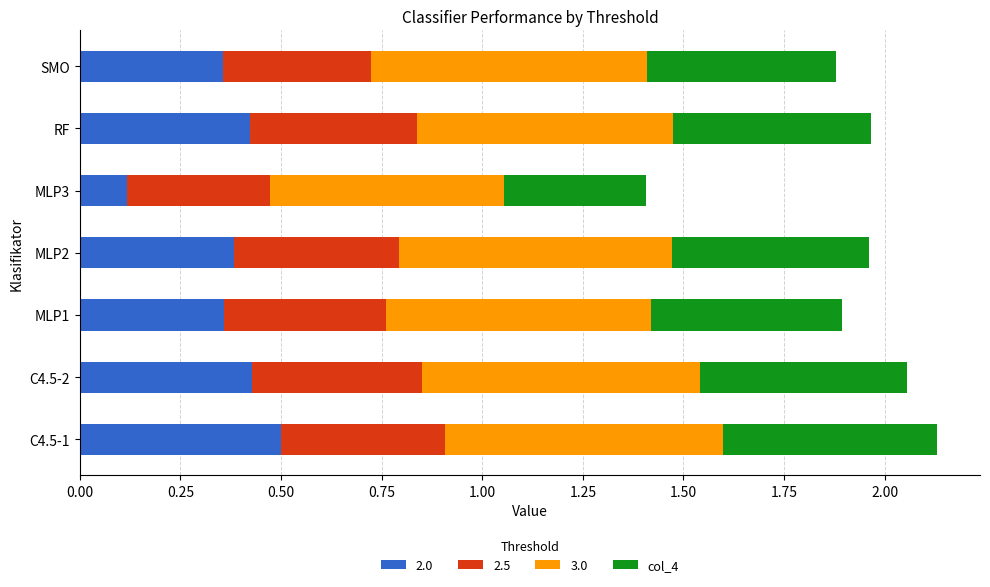

At which label does 2.0 reach its minimum?

MLP3